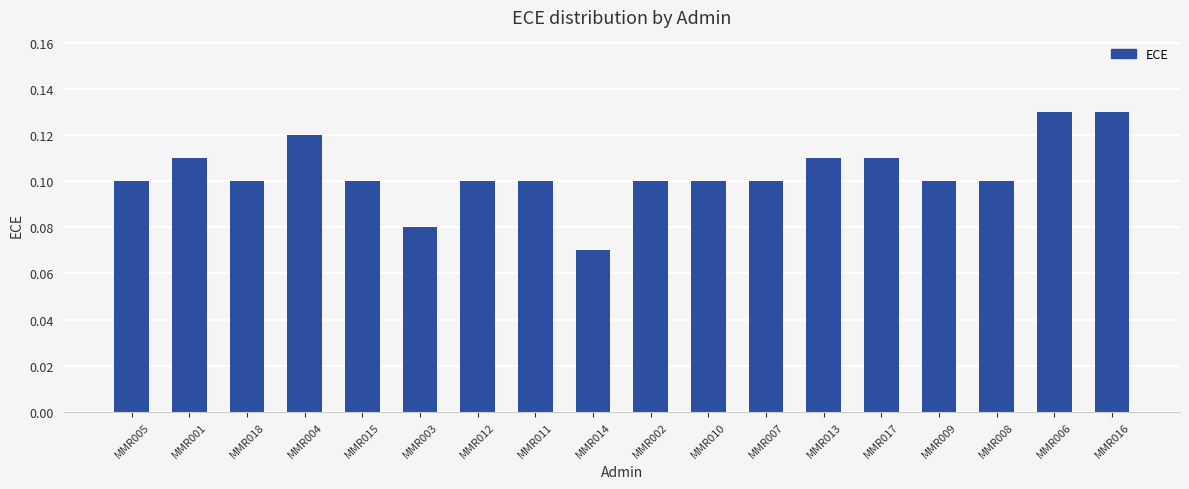

What position from the left is MMR018?

3